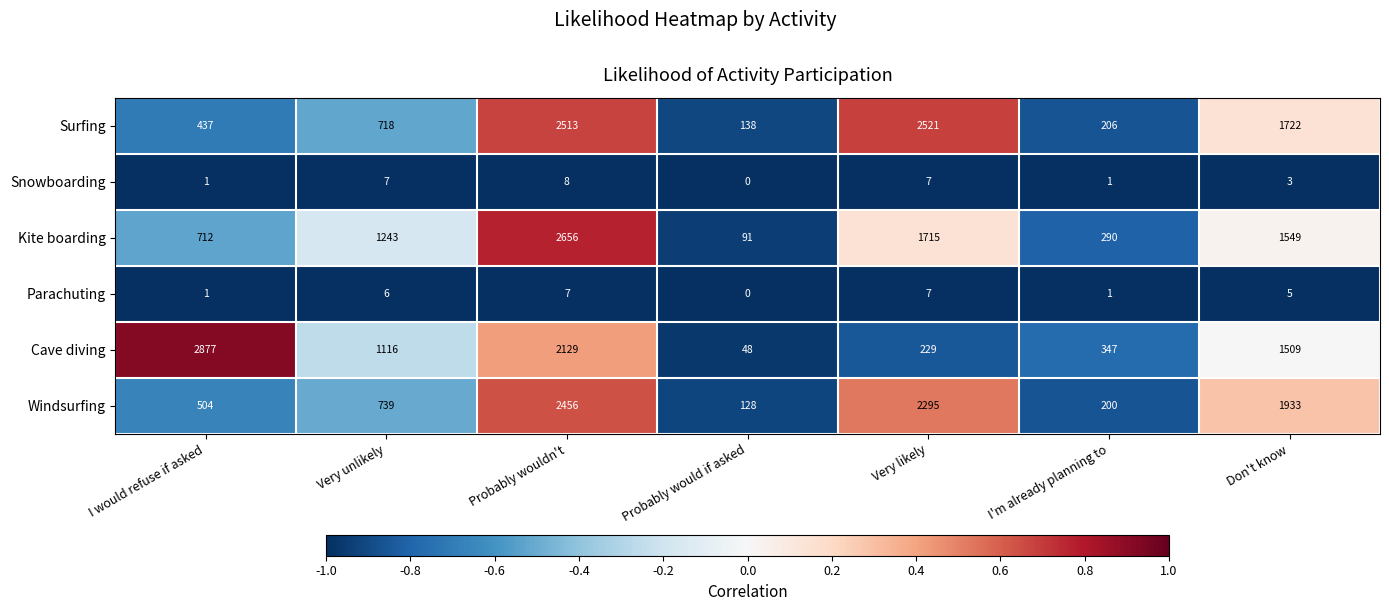

At which label is Kite boarding closest to 1373?

Very unlikely